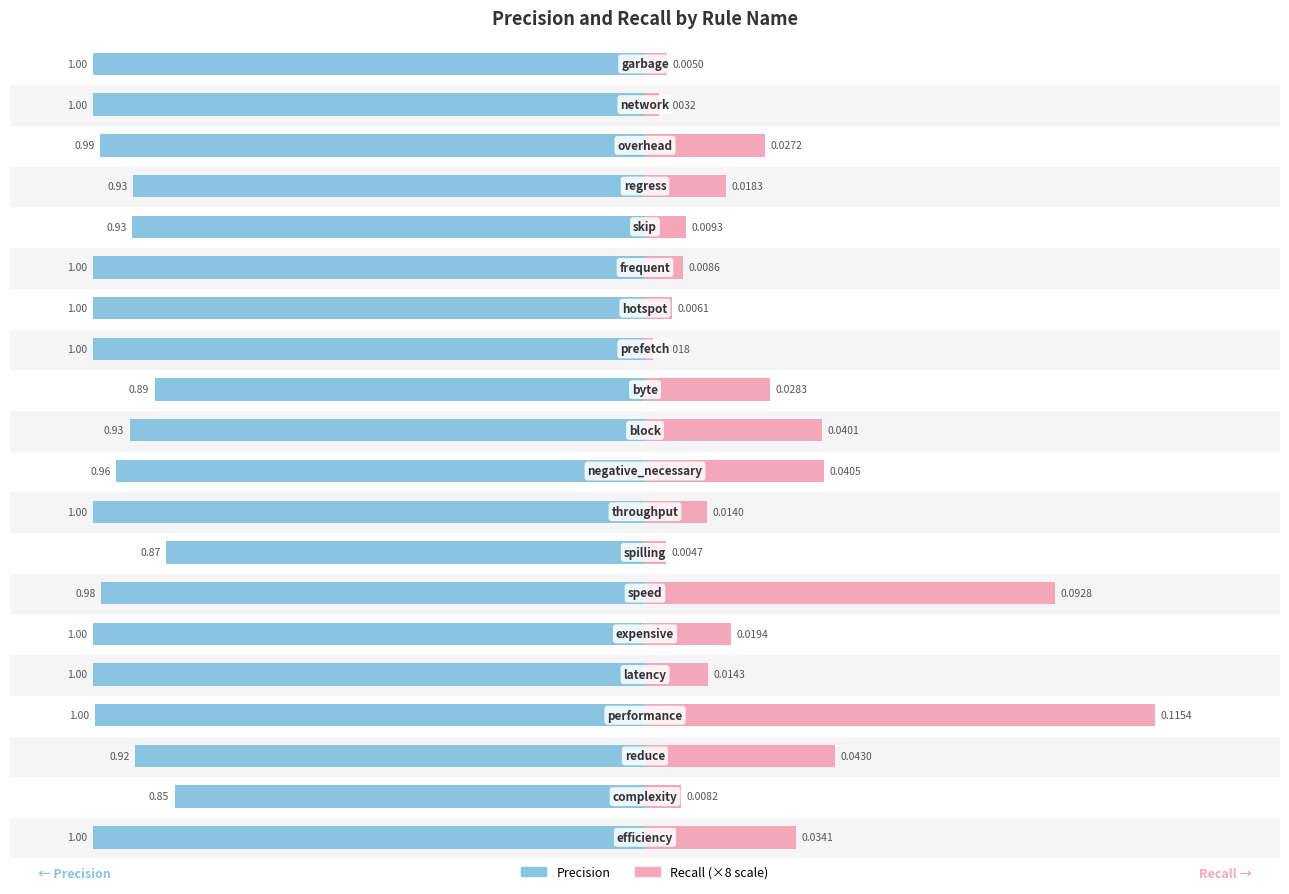

True or false: Recall (×8) has a value of 0.1 at 5.

False